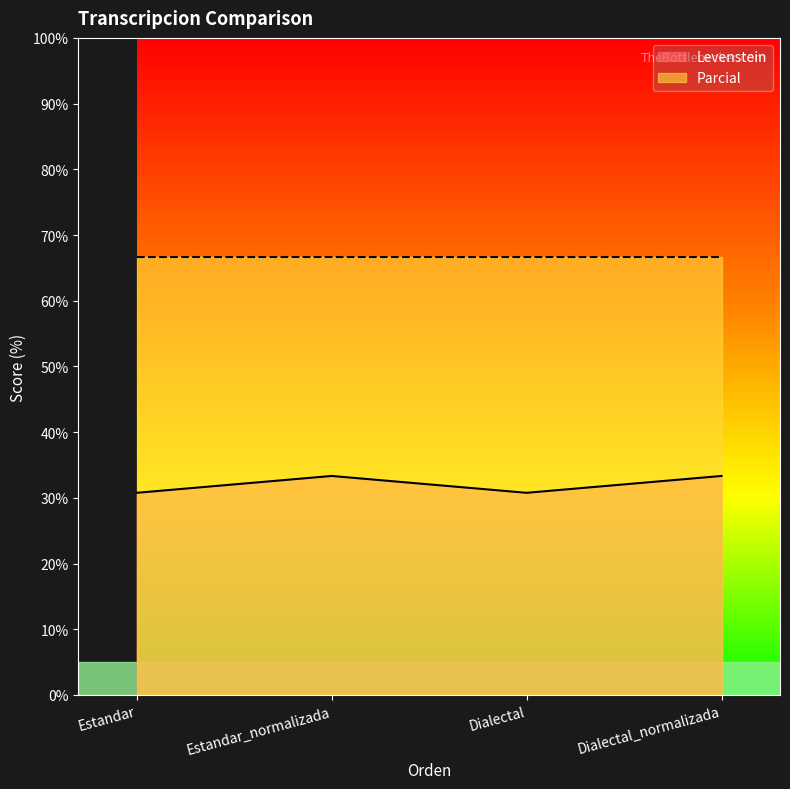

Reading left to right, transcribe all the data shown in this chart.

30.8	33.3	30.8	33.3